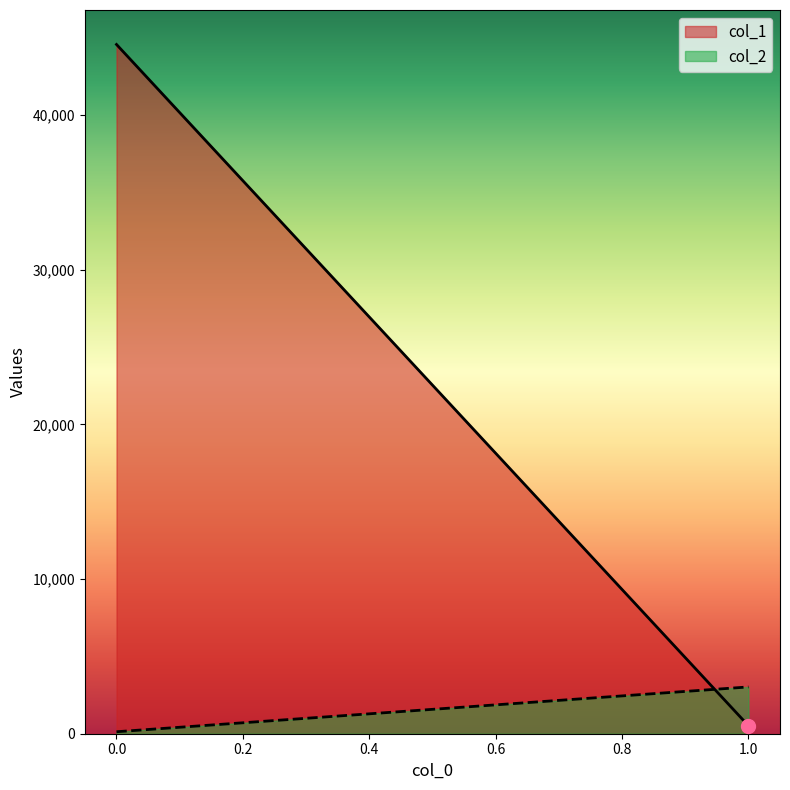

The col_2 series shows 128 at 0. True or false?

True